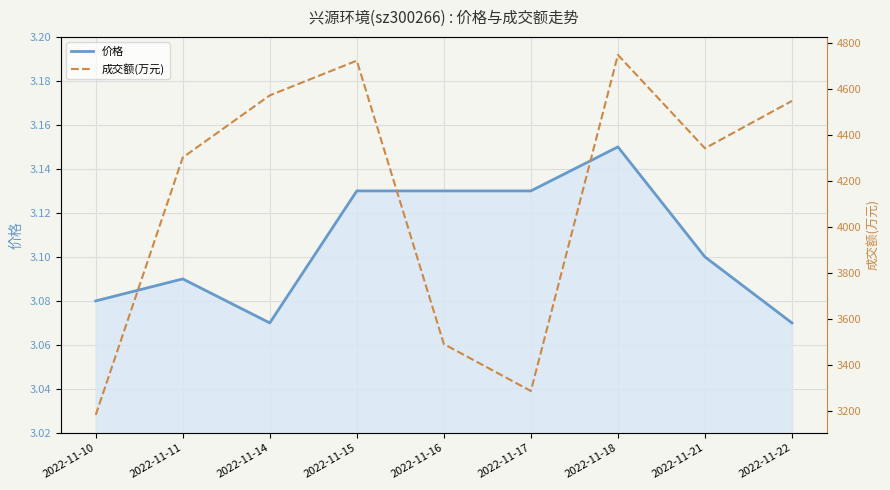

True or false: 成交额(万元) and 价格 intersect in this chart.

False